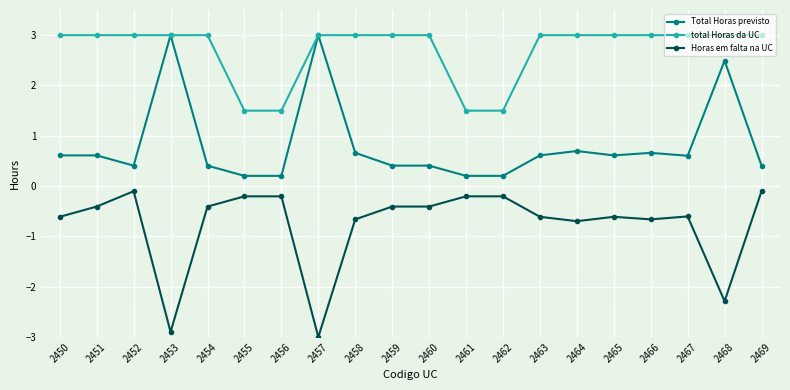

Rank the series by their average value, from lowest to highest.

Horas em falta na UC, Total Horas previsto, total Horas da UC